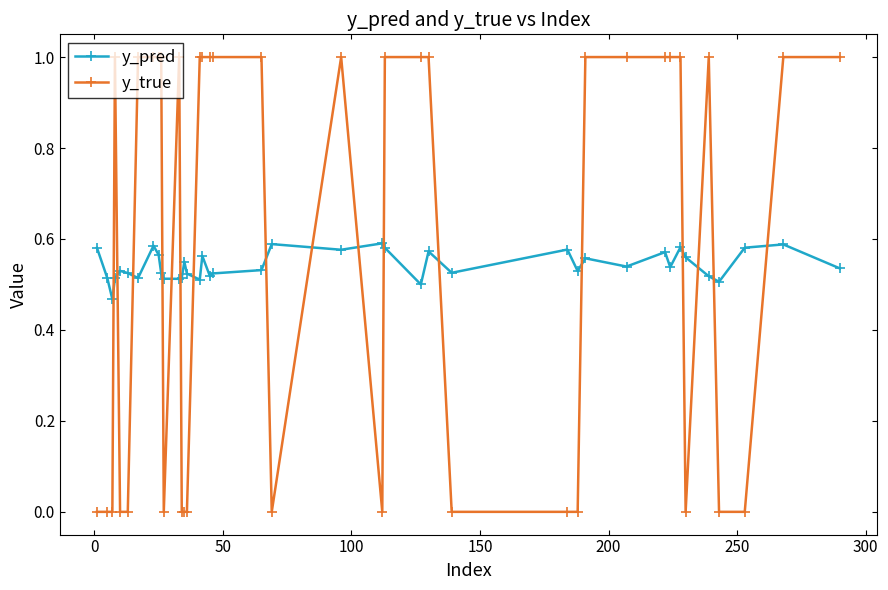

How many times do y_pred and y_true cross each other?

17